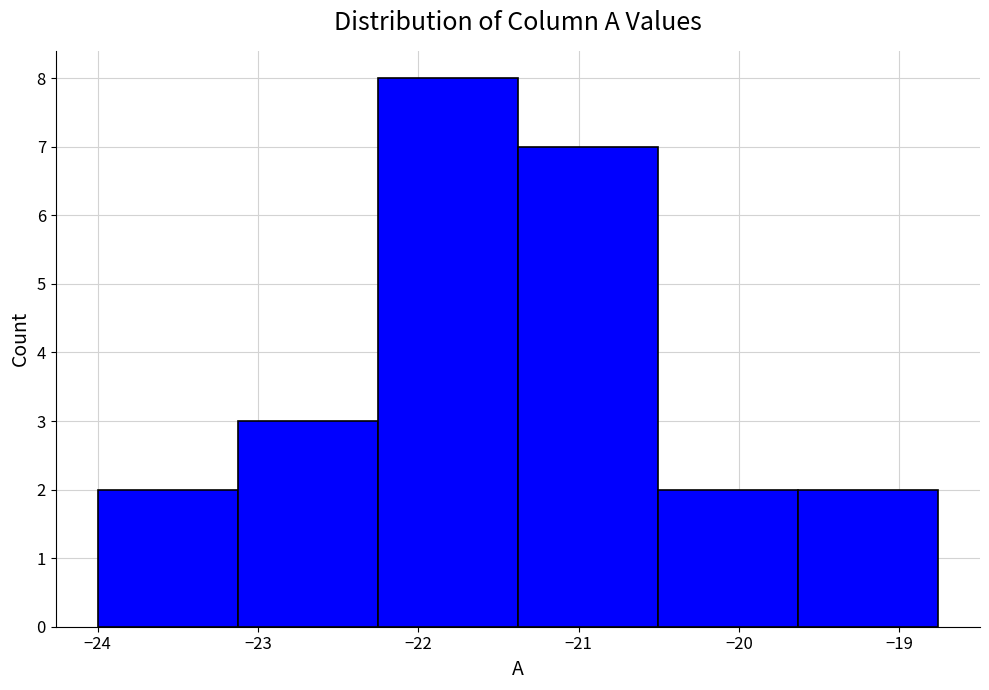

Reading left to right, list every bar in this chart as the range it spans on the x-axis followed by its height. Neither the bar edges nor the heights are printed on the chart, so give them approximately, as read against the axes.

-24.0 to -23.1: 2
-23.1 to -22.3: 3
-22.3 to -21.4: 8
-21.4 to -20.5: 7
-20.5 to -19.6: 2
-19.6 to -18.8: 2